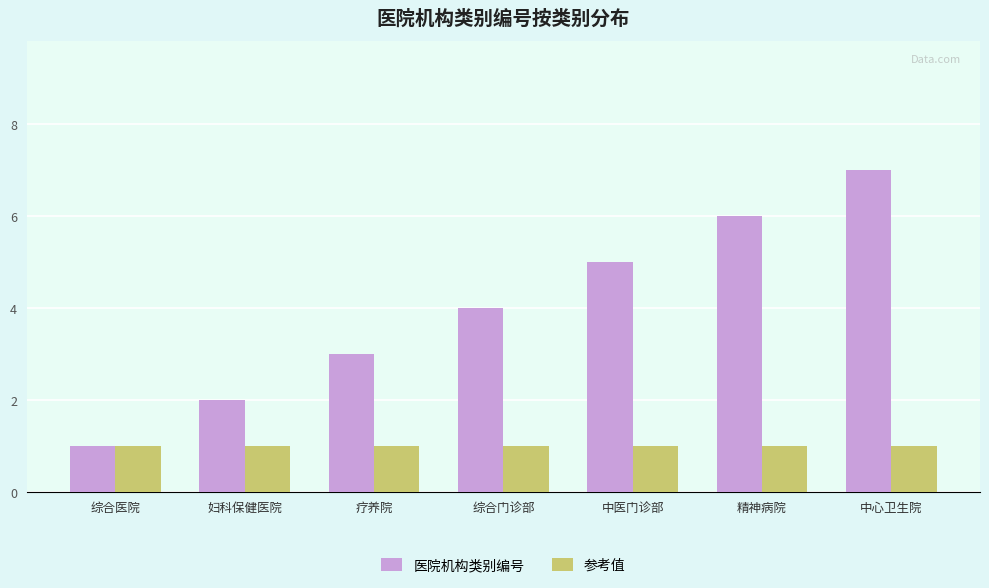

The 参考值 series shows 1 at 综合医院. True or false?

True